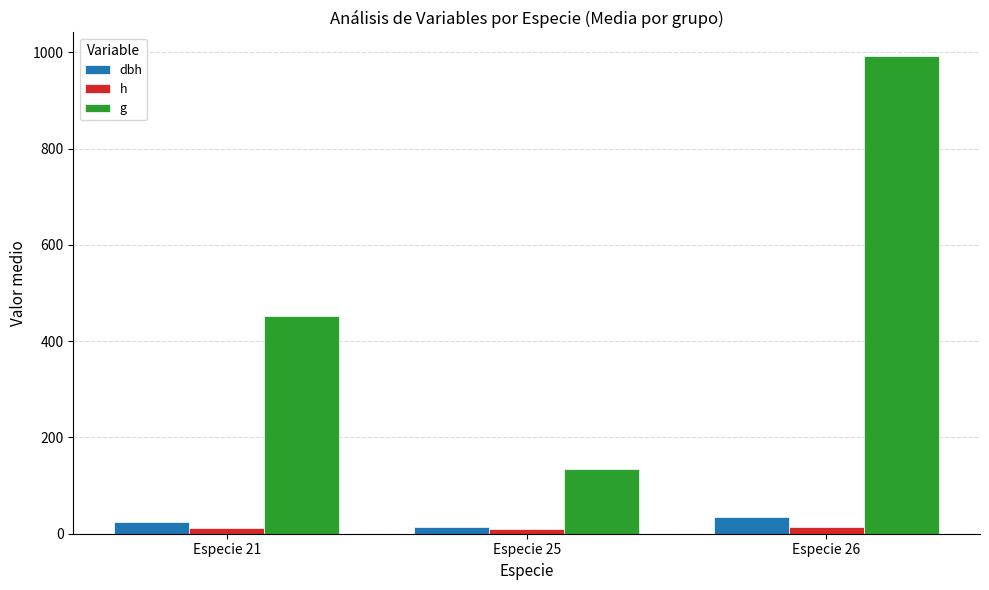

What is the spread (max minus min) of values at Especie 25?

125.3